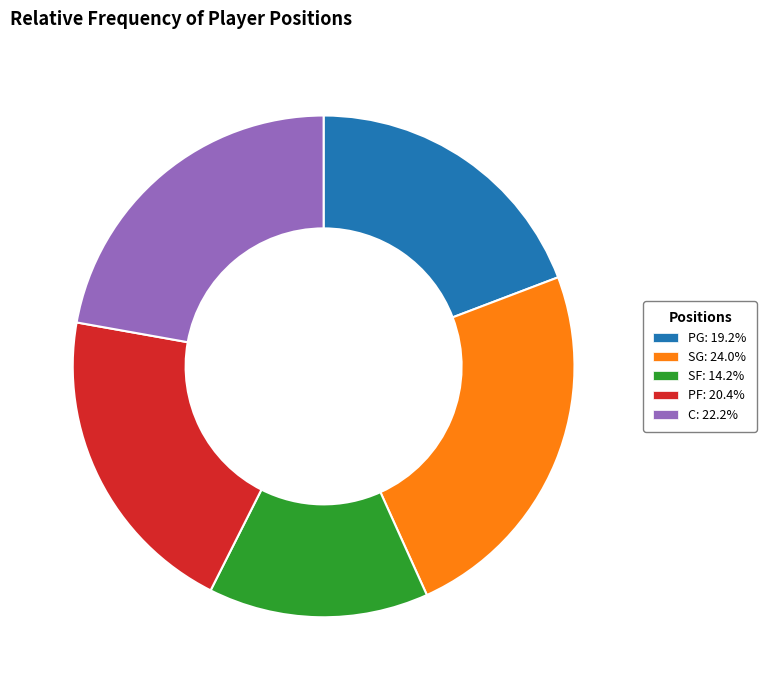

Rank the categories by value from highest to lowest.

SG, C, PF, PG, SF